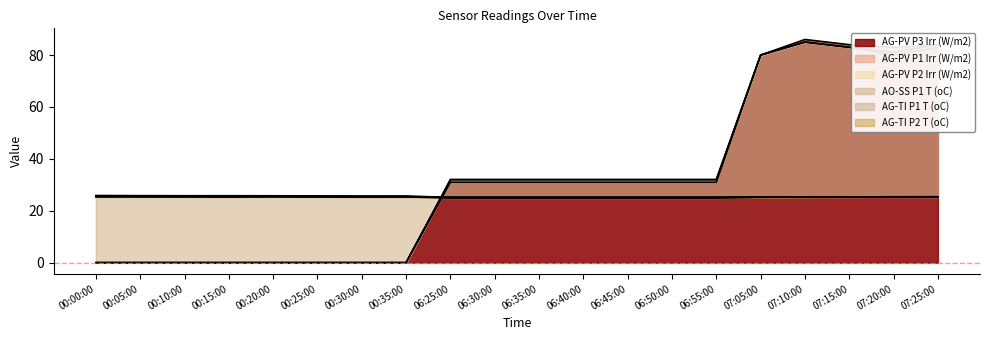

The AO-SS P1 T (oC) series shows 25.4 at 00:20:00. True or false?

True